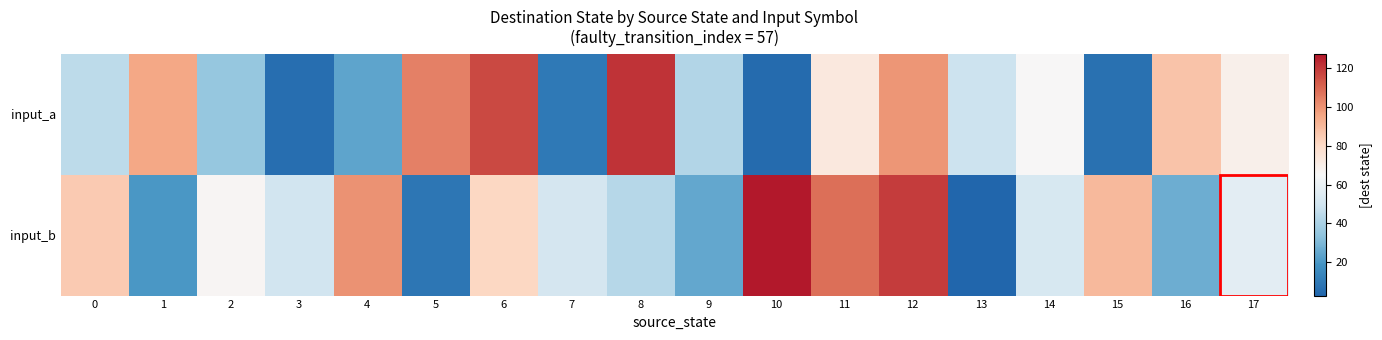

Which series has the largest range (max minus min)?

input_b